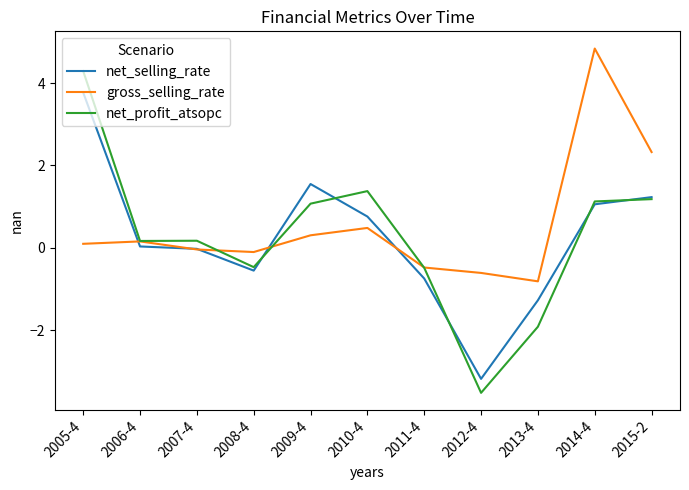

What value does the net_profit_atsopc series have at 2006-4?

0.2